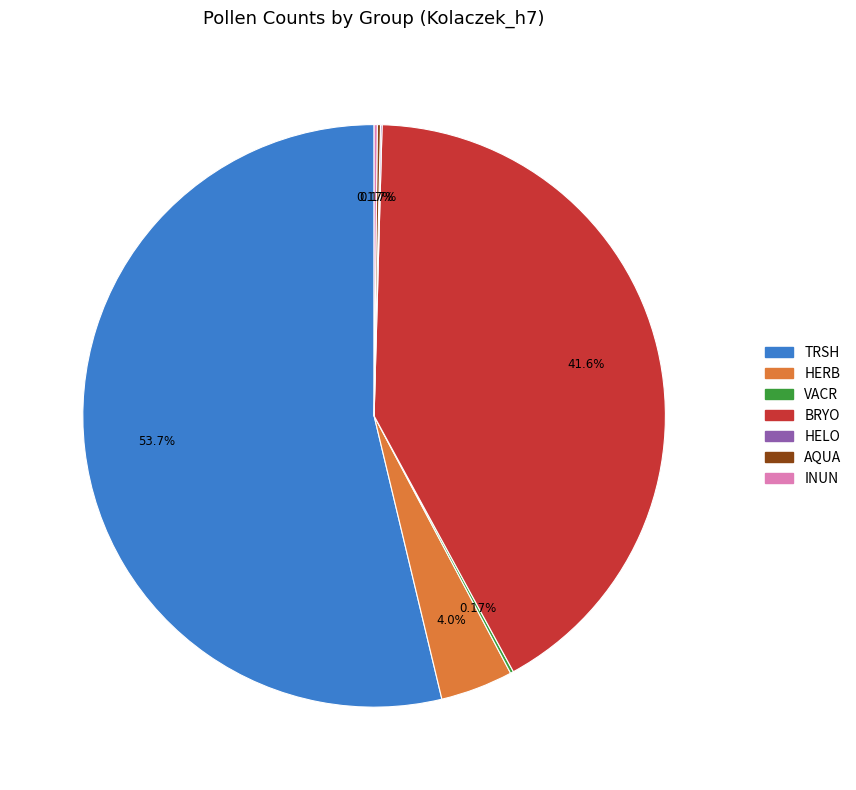

What is the ratio of the value at TRSH to the value at BRYO?

1.3